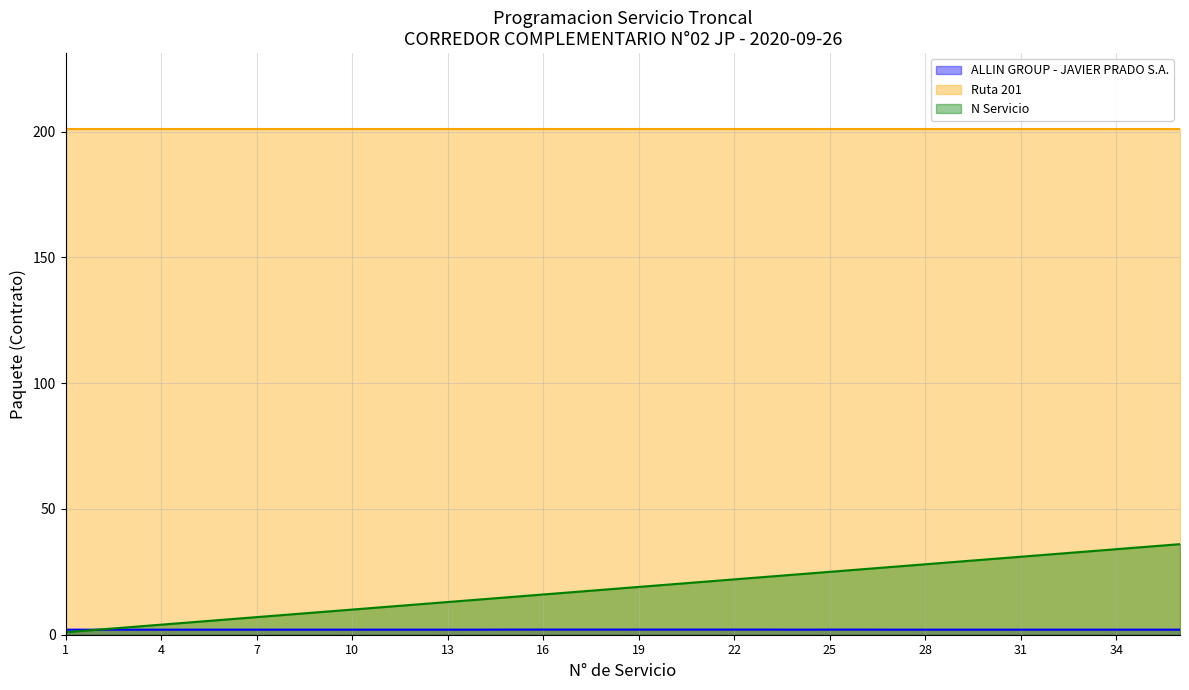

How many data points does each series have?

36